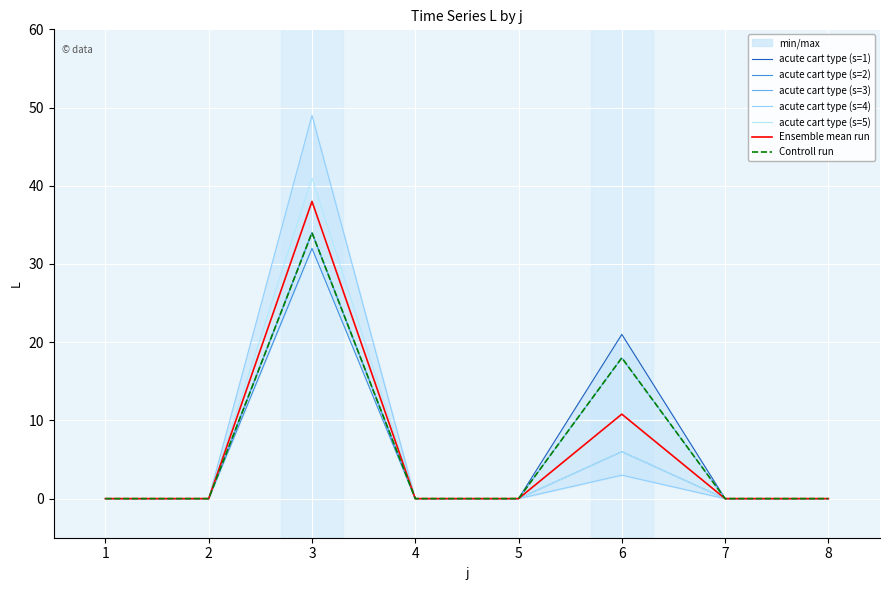

How many interior local peaks does the s=4 series have?

2